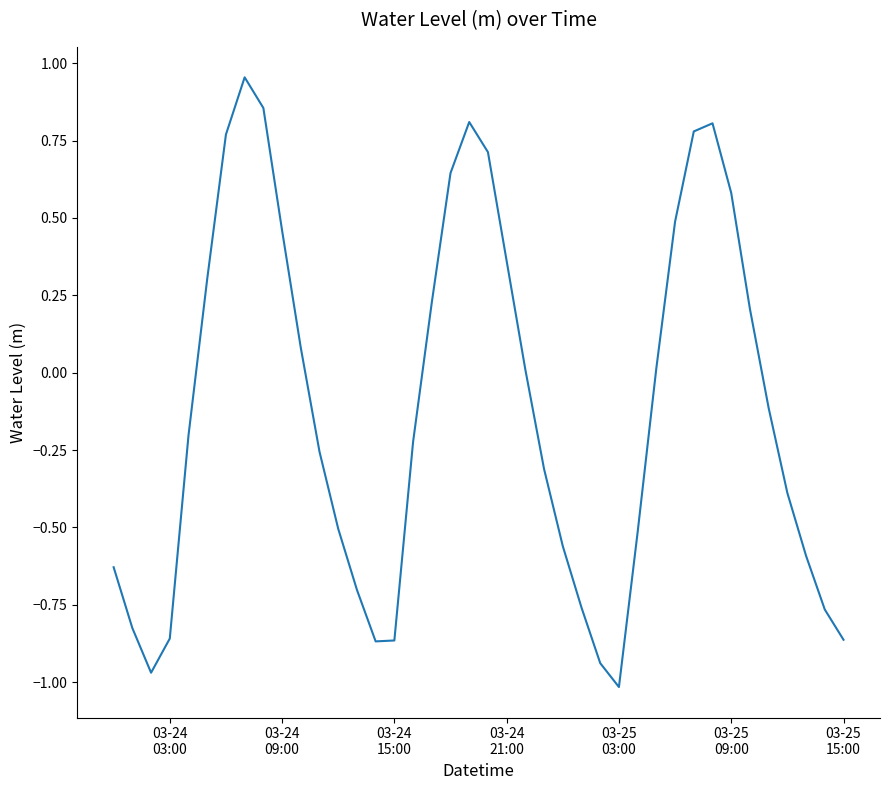

What is the difference between the maximum and minimum values?

2.0